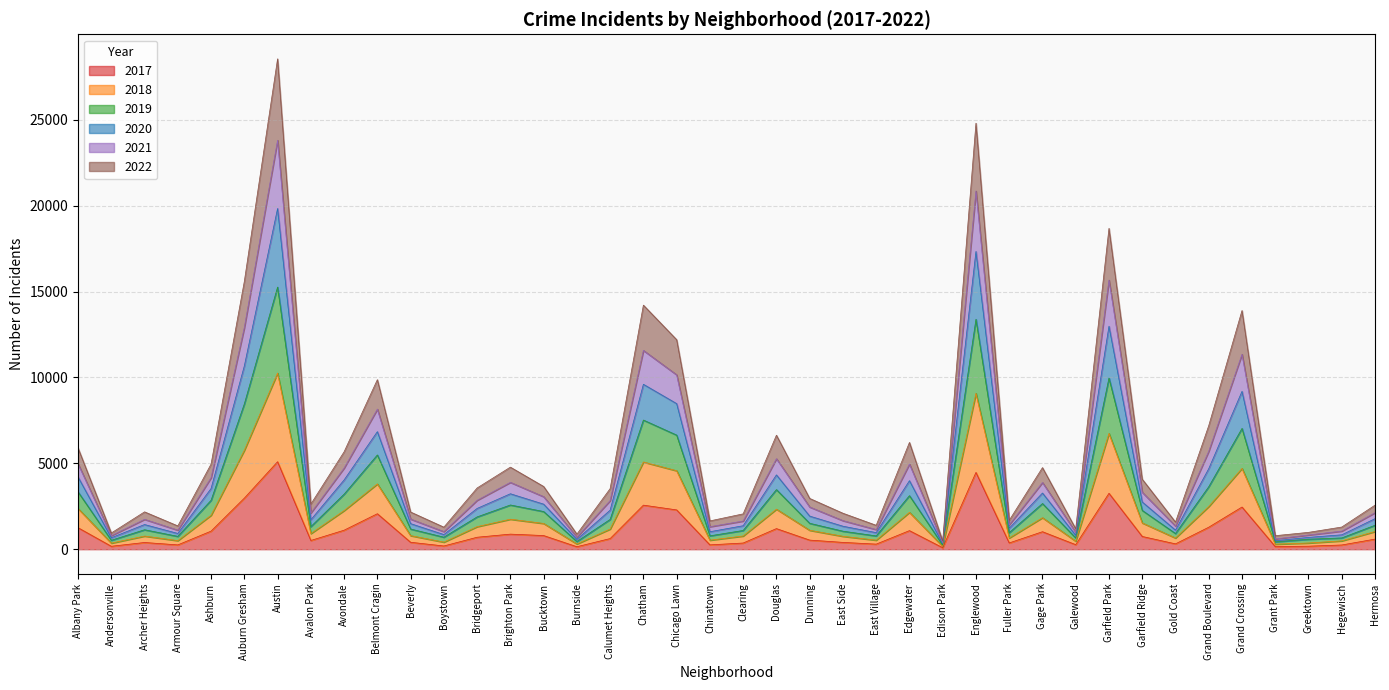

What is the total value across all series at Douglas?

6639